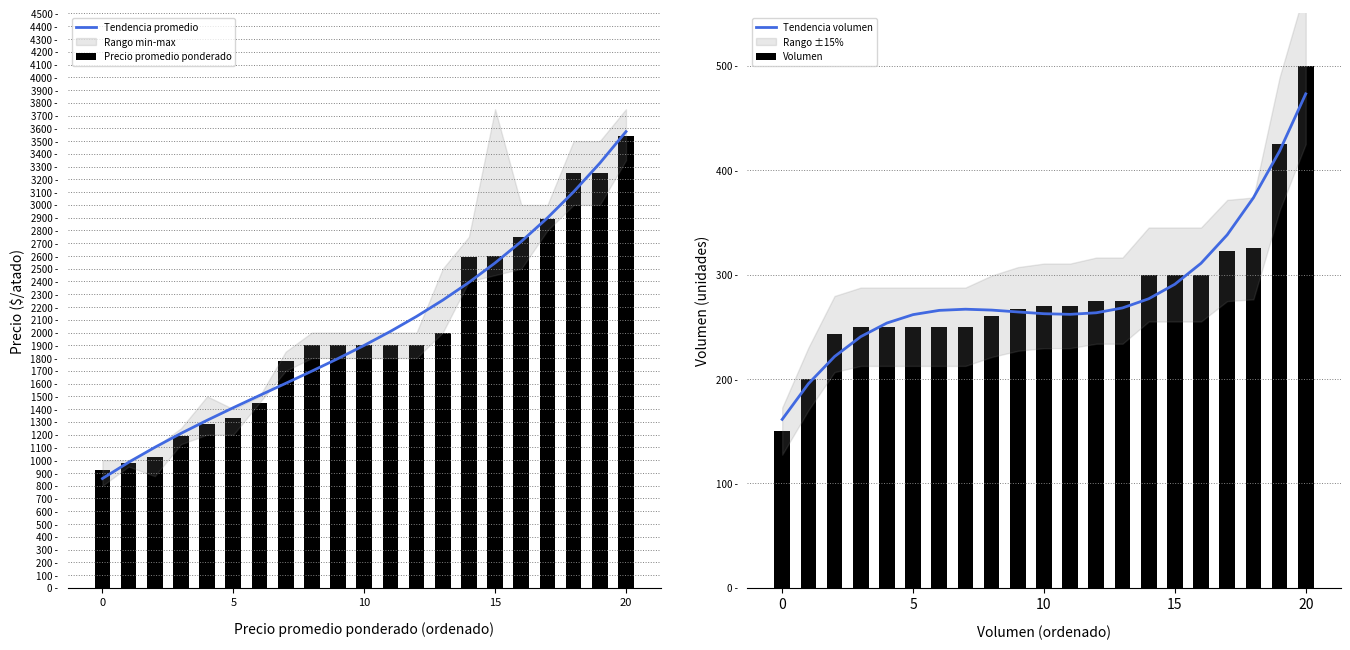

At which category is the sum across all series the highest?

20